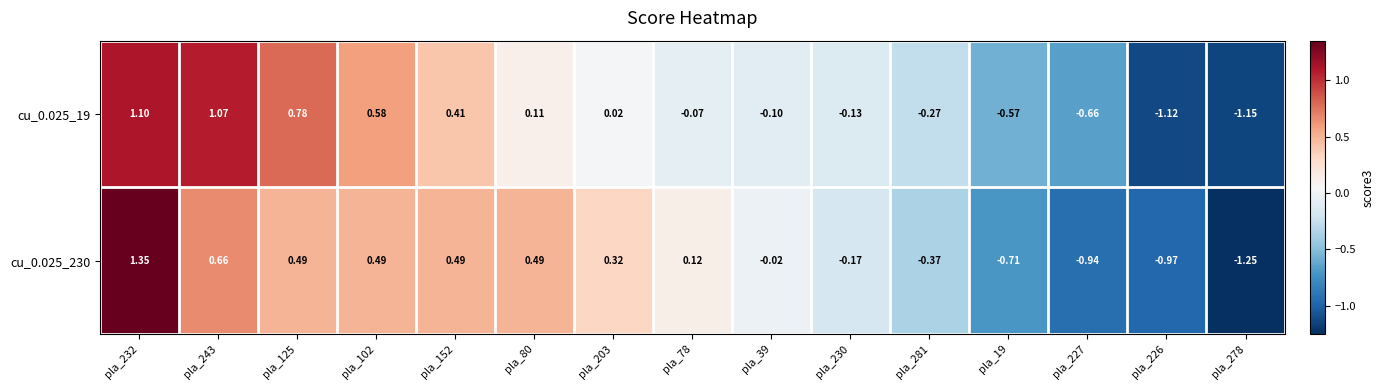

How many positive values does the cu_0.025_230 series have?

8